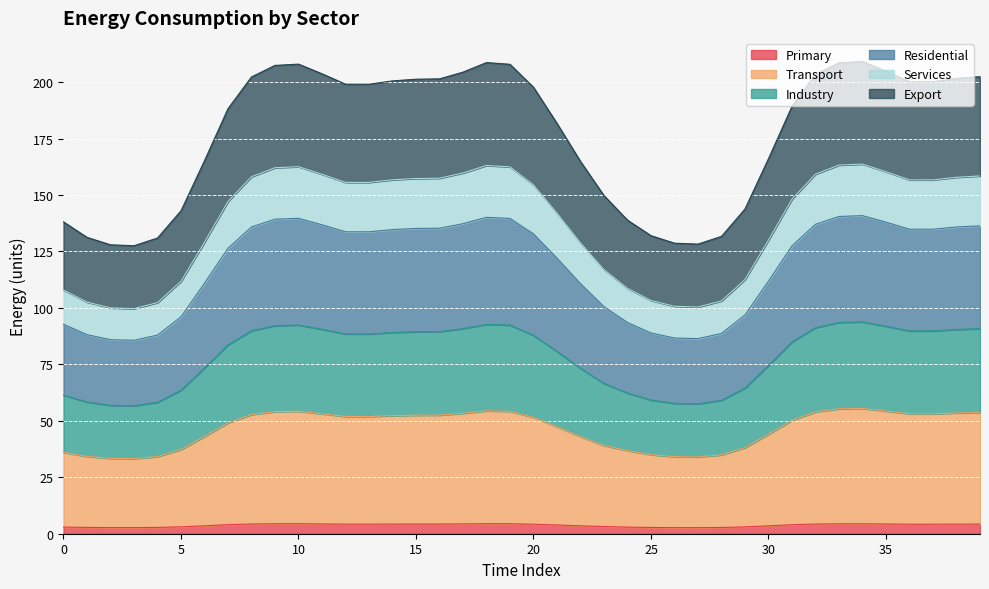

How many lines are shown in the chart?

6